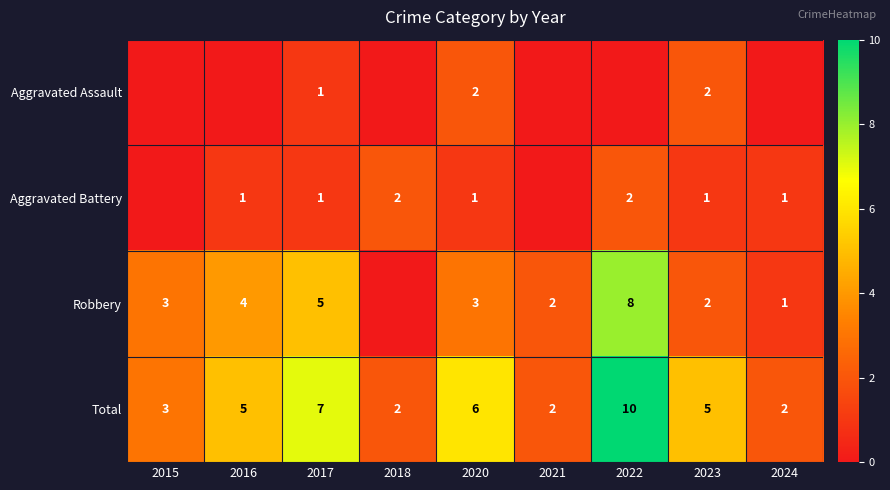

How many data points in Total are less than 5?

4